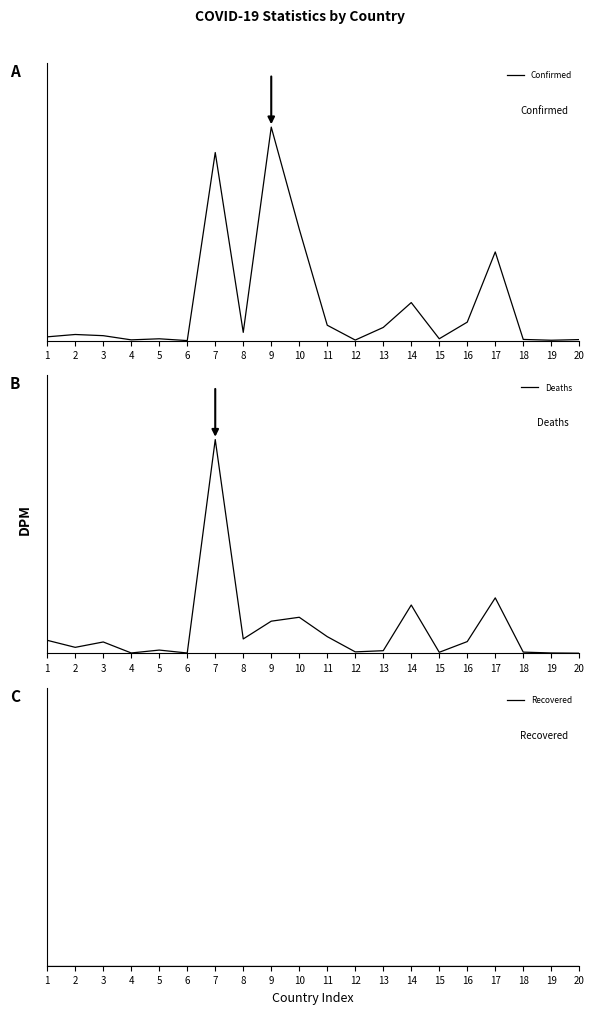

What is the value of the Deaths point at the 7th from the left?

100.0